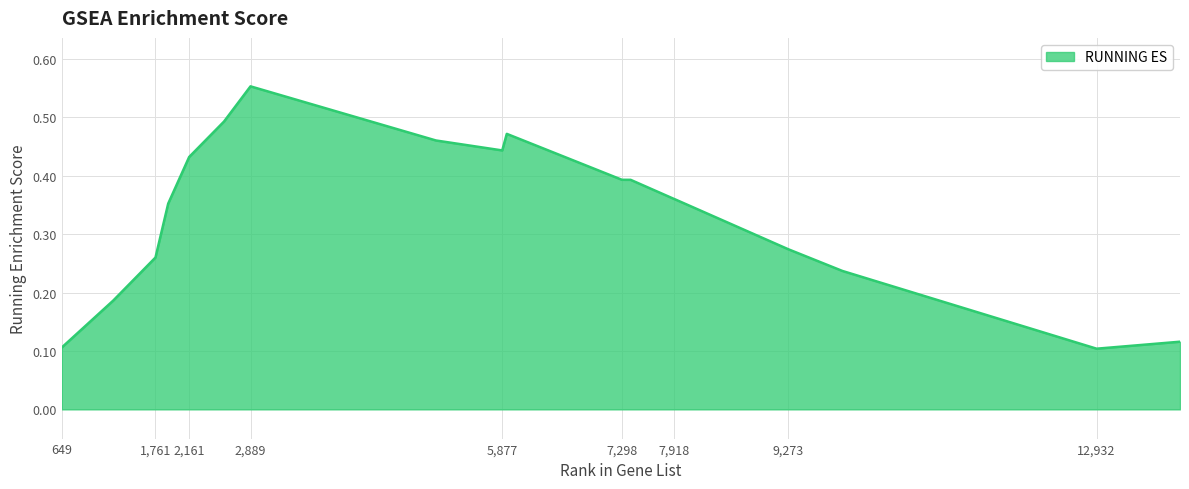

Where is the first local maximum?

2,889